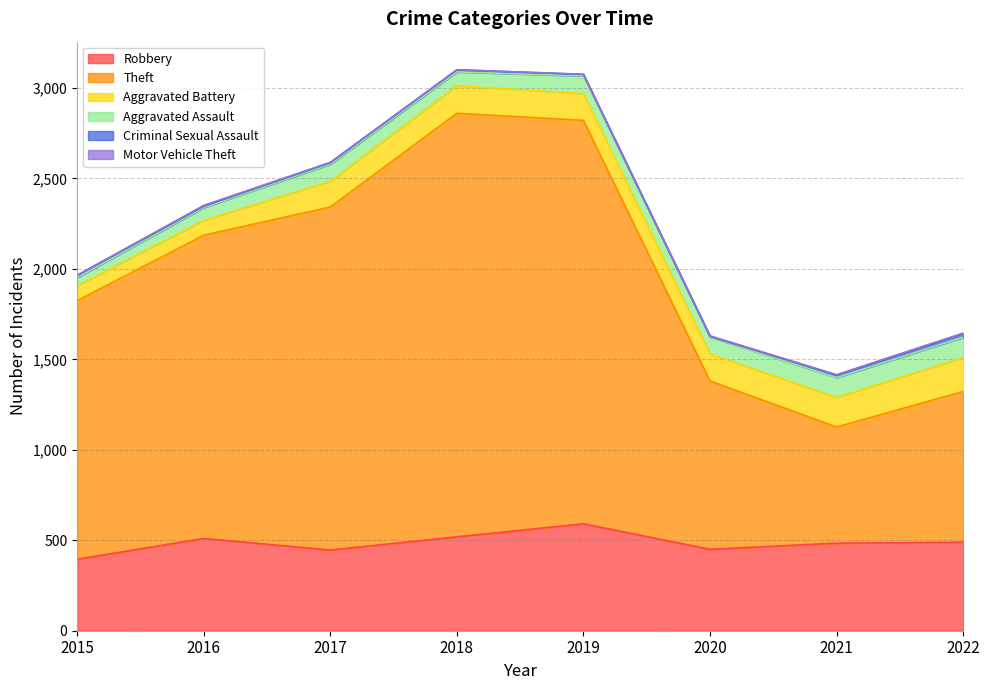

Reading right to left, what are all the values shown in this chart?

Robbery: 2022=489	2021=484	2020=450	2019=591	2018=519	2017=446	2016=510	2015=395
Theft: 2022=833	2021=642	2020=930	2019=2230	2018=2341	2017=1896	2016=1676	2015=1429
Aggravated Battery: 2022=187	2021=163	2020=150	2019=148	2018=152	2017=142	2016=82	2015=82
Aggravated Assault: 2022=113	2021=110	2020=94	2019=98	2018=77	2017=95	2016=71	2015=46
Criminal Sexual Assault: 2022=21	2021=14	2020=3	2019=8	2018=11	2017=8	2016=8	2015=12
Motor Vehicle Theft: 2022=2	2021=2	2020=3	2019=1	2018=1	2017=2	2016=4	2015=1